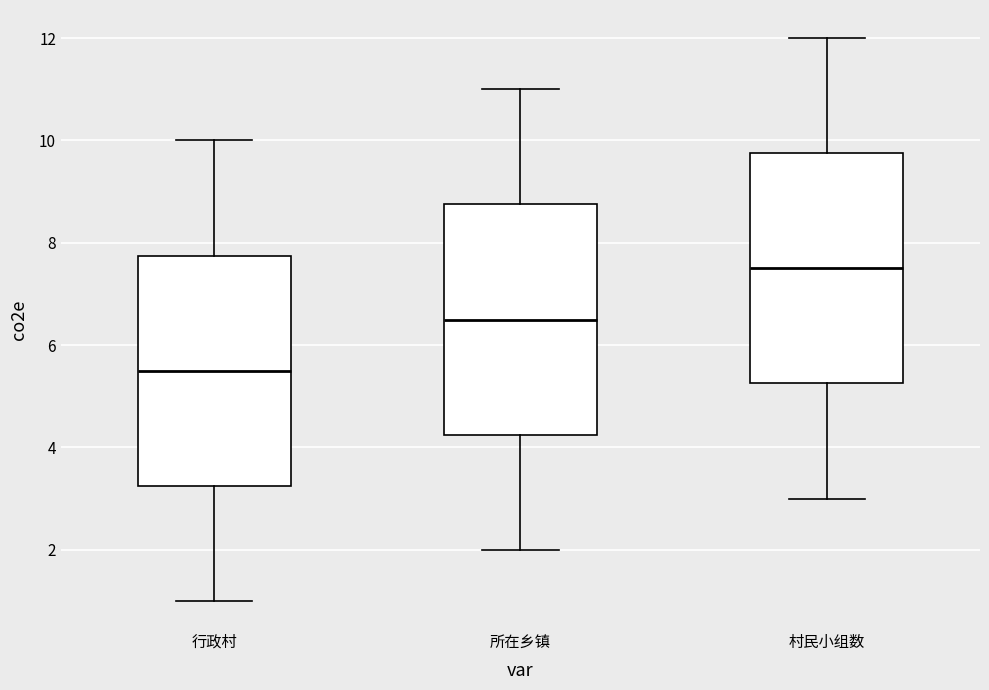

Reading left to right, transcribe this box plot: for each box, give where its median line is, the range the box spans, and where its two whiskers end, as read against the y-axis. The values are not printed on the chart, so give them approximately, as read against the axis.

行政村: median 5.6, box 3.2 to 7.8, whiskers 1.0 to 10.0
所在乡镇: median 6.6, box 4.2 to 8.8, whiskers 2.0 to 11.0
村民小组数: median 7.6, box 5.2 to 9.8, whiskers 3.0 to 12.0